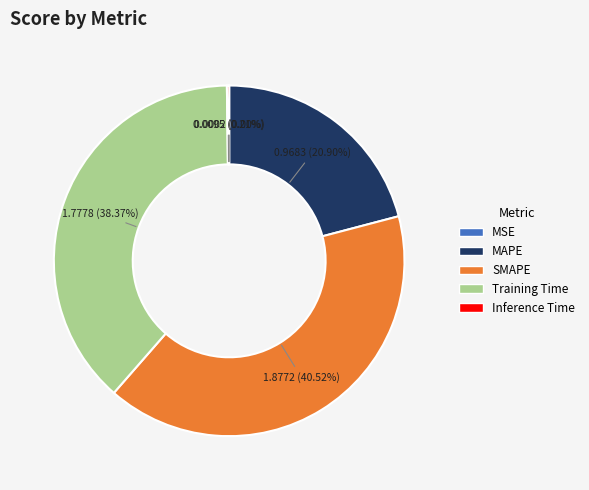

To the nearest percent, what is the difference between the Training Time and MAPE slice percentages?

17%